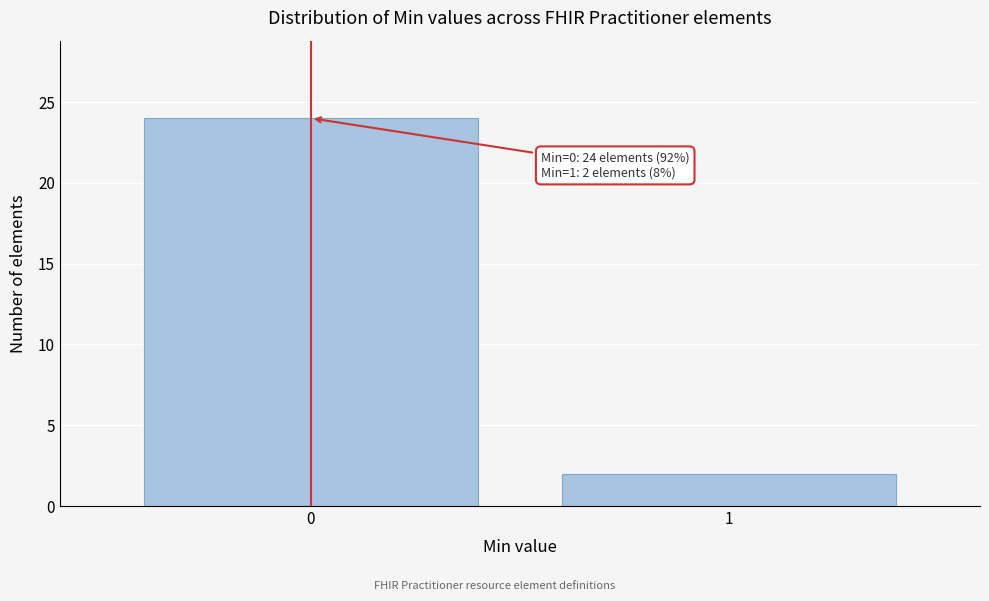

Reading right to left, what are all the values shown in this chart?

1=2	0=24